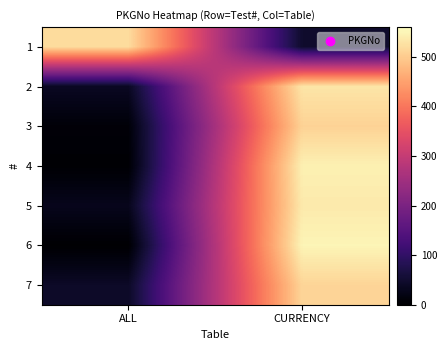

Between CURRENCY and ALL, which is larger?

ALL